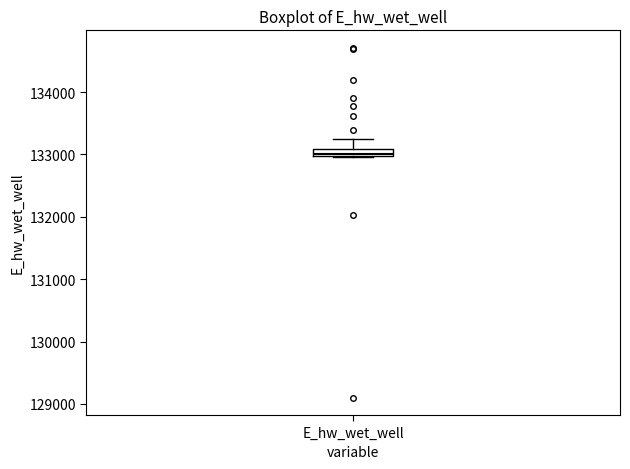

Where does the upper whisker of the box for E_hw_wet_well end on the y-axis? The values are not printed on the chart, so give them approximately, as read against the axis.

133200